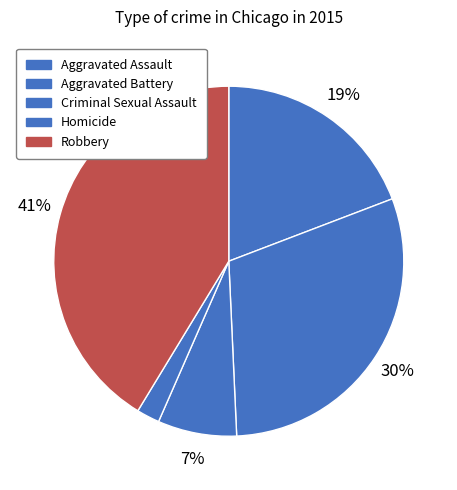

To the nearest percent, what is the average slice percentage?

20%